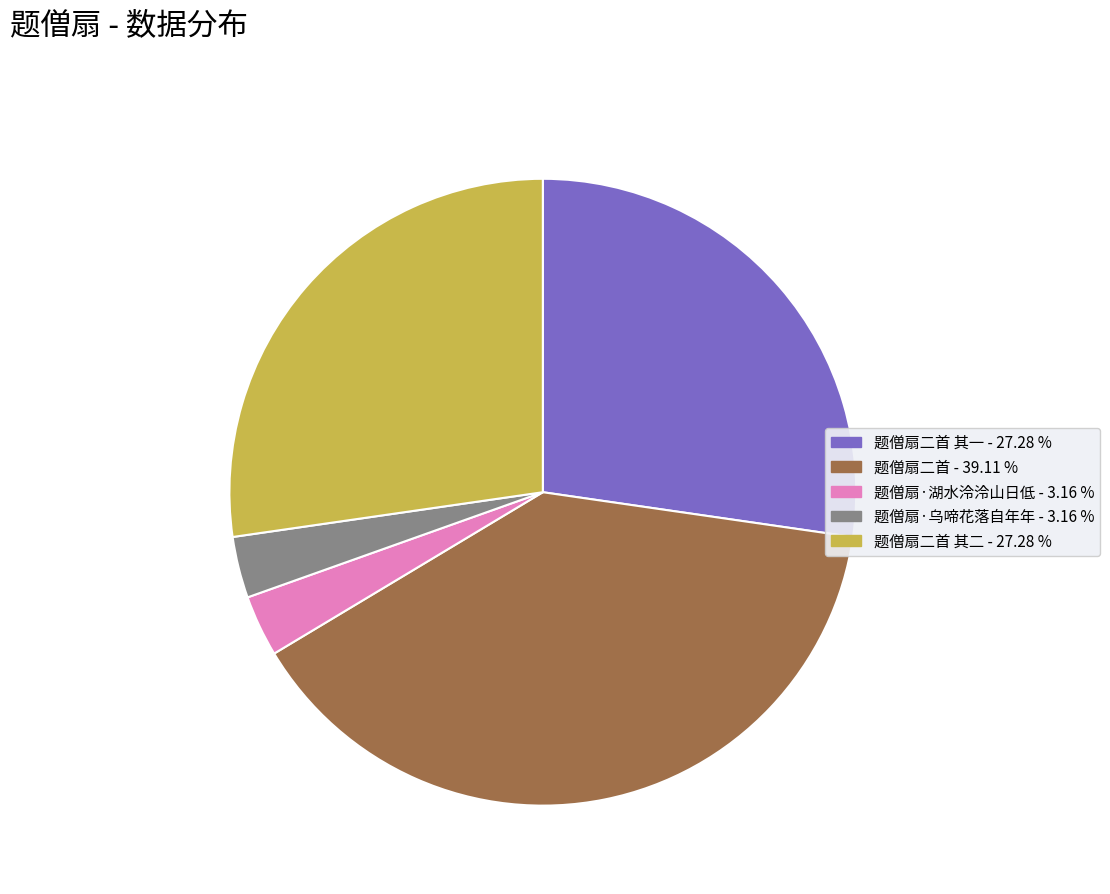

Is there any slice that represents more than half of the pie?

No